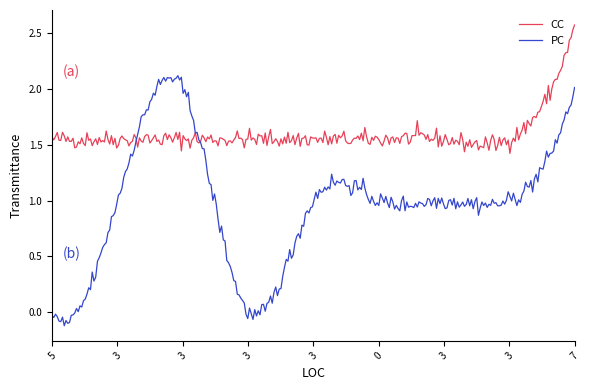

What is the greatest value displayed?

2.6